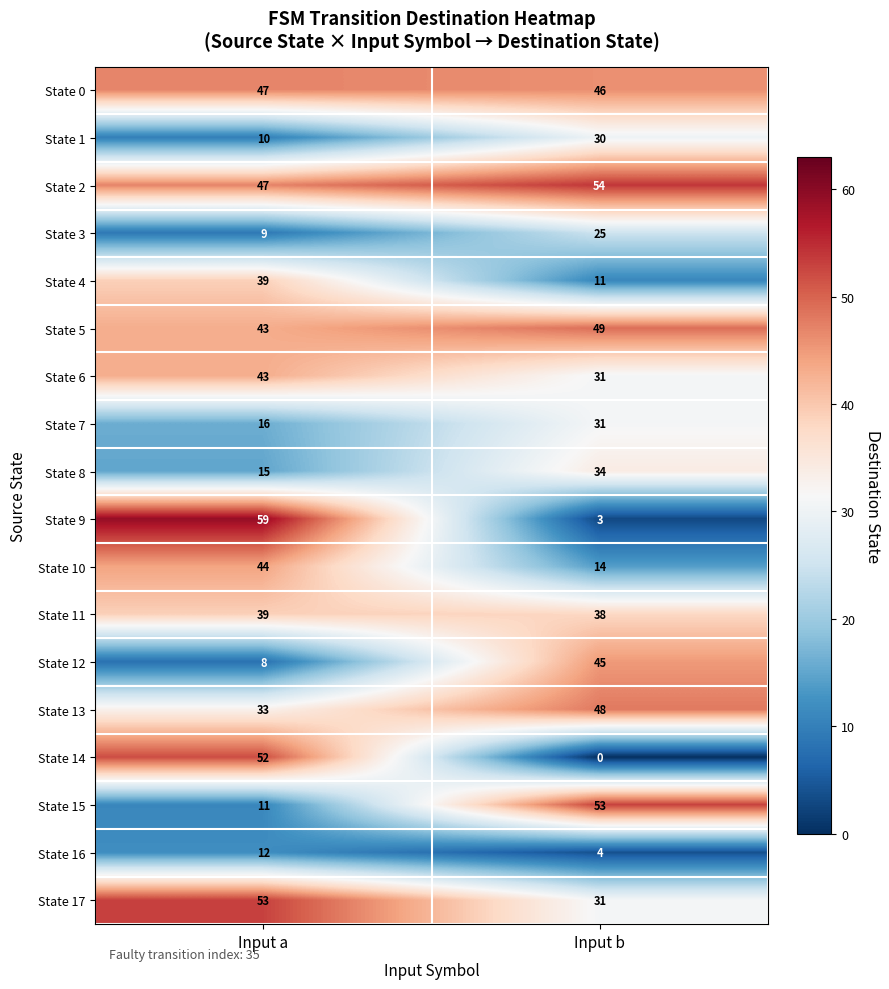

What is the difference between the State 16 values at Input a and Input b?

8